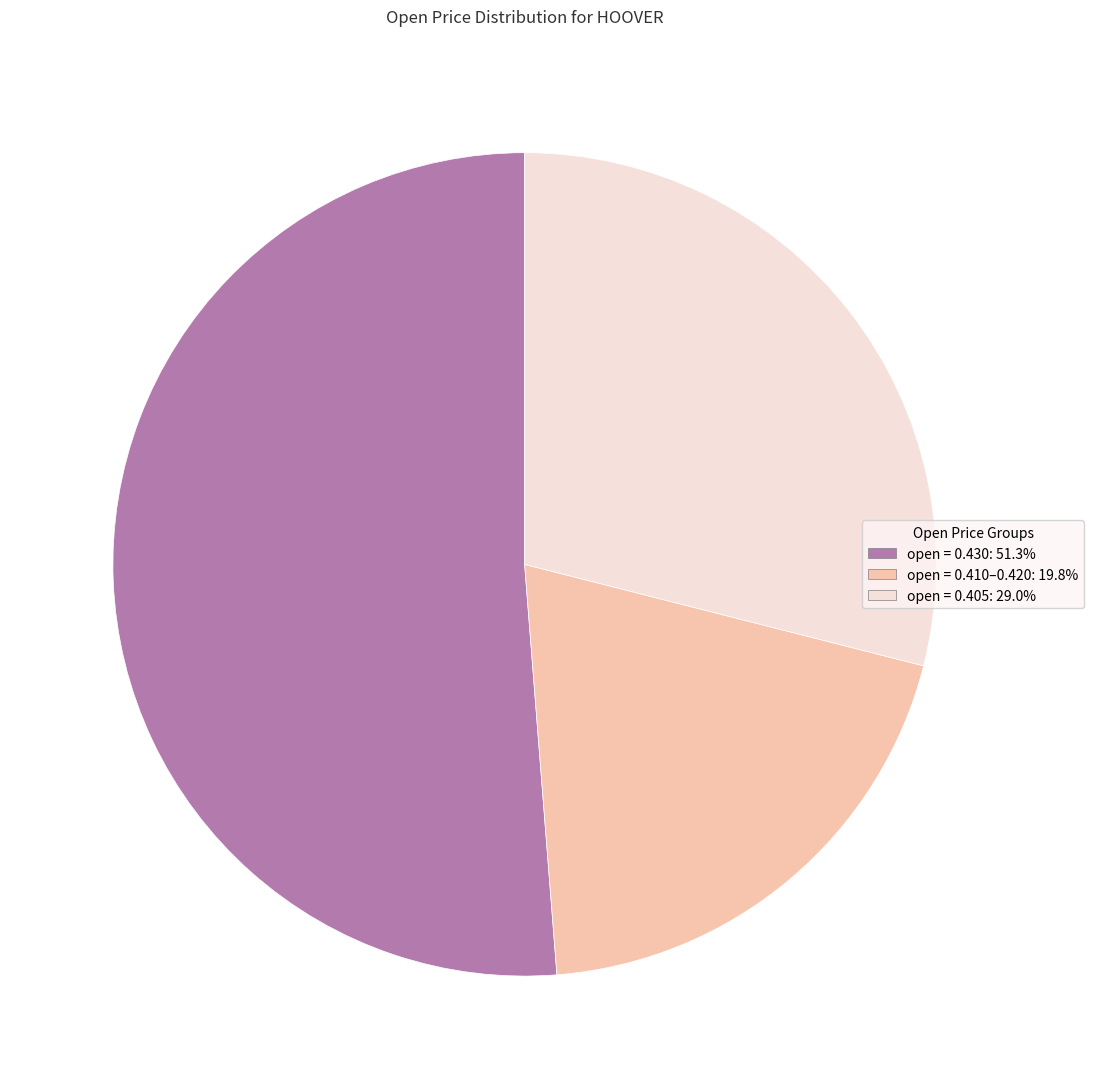

Does any single category account for the majority?

Yes